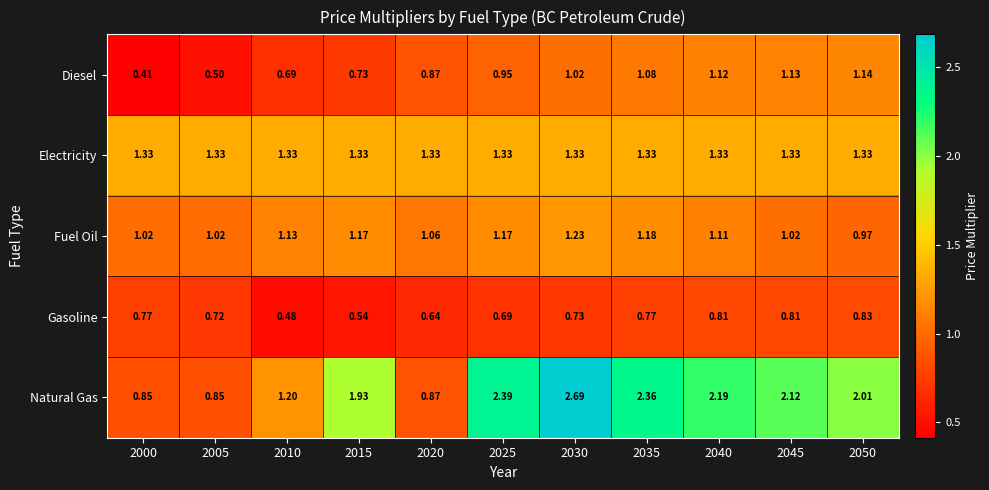

At which category does the chart reach its minimum across all series?

2000